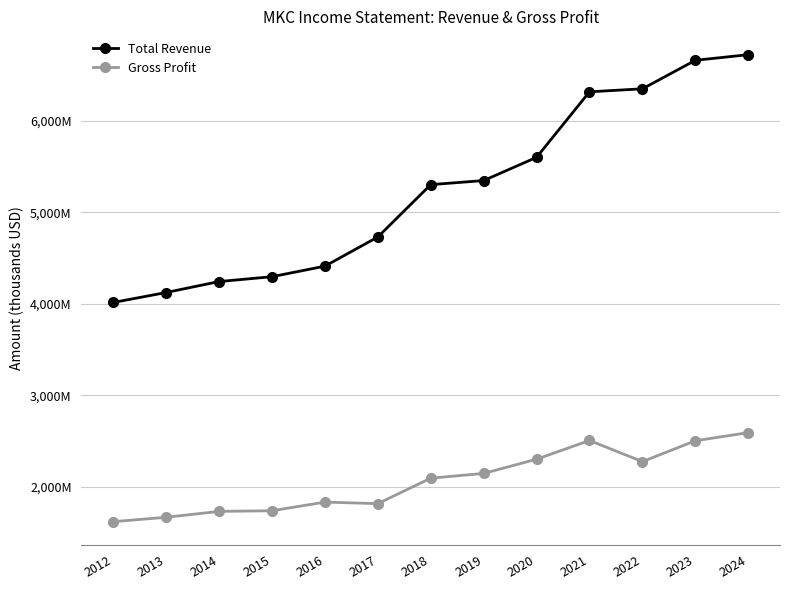

Which series has the widest spread of values?

Total Revenue